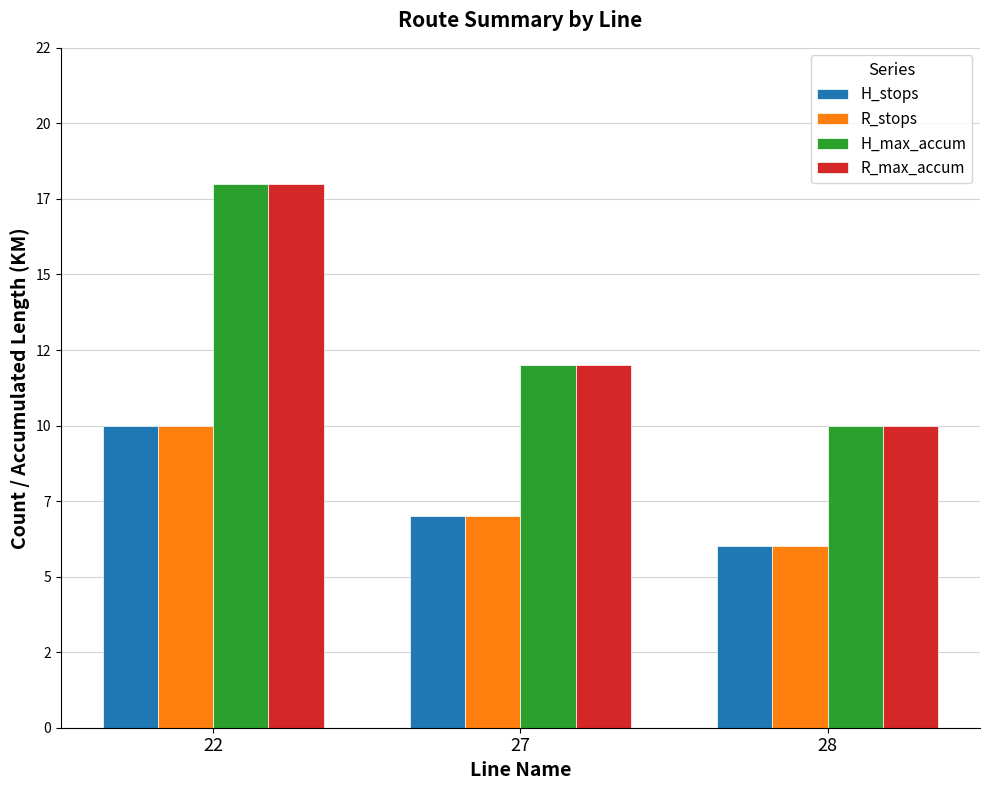

Reading right to left, extract all data points from this chart.

H_stops: 6	7	10
R_stops: 6	7	10
H_max_accum: 10	12	18
R_max_accum: 10	12	18